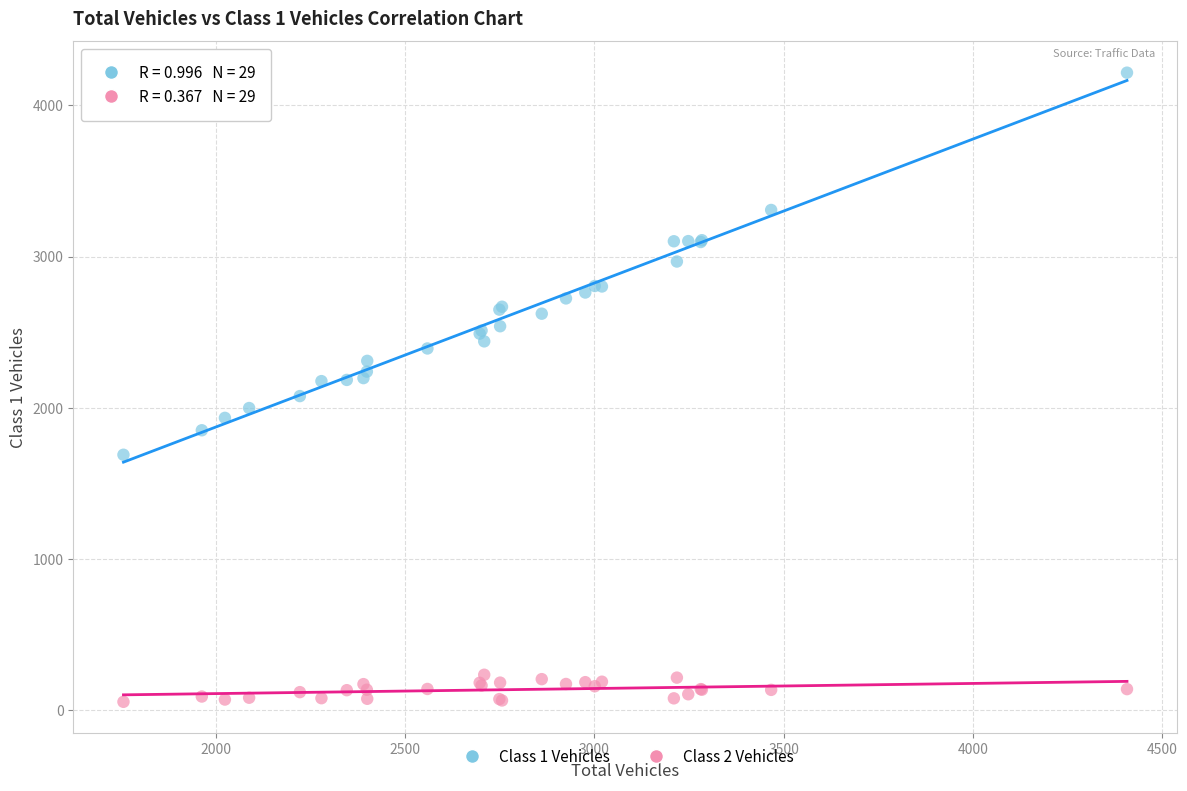

Which series has the widest spread of Y values?

Class 1 Vehicles